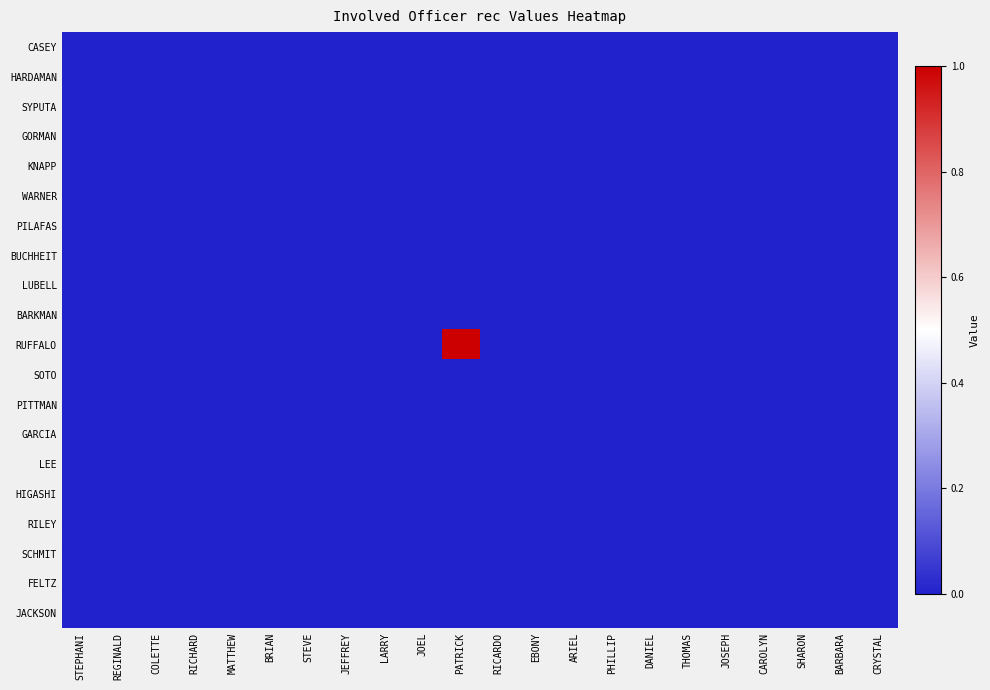

How many categories are shown in the chart?

22